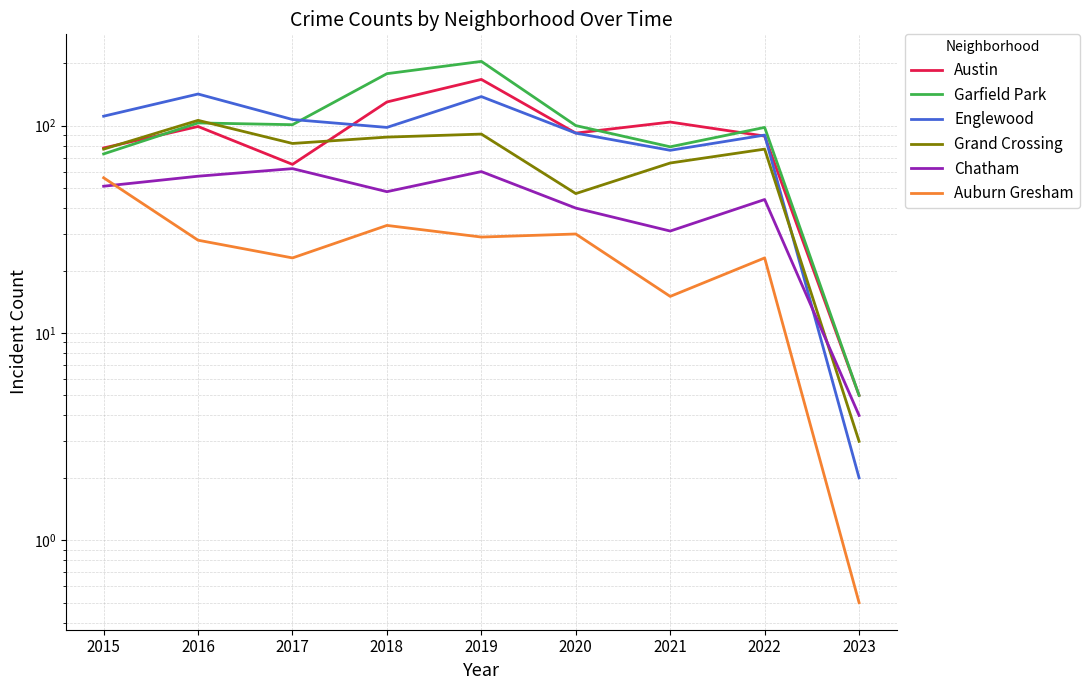

What is the average value of the Englewood series?

95.1